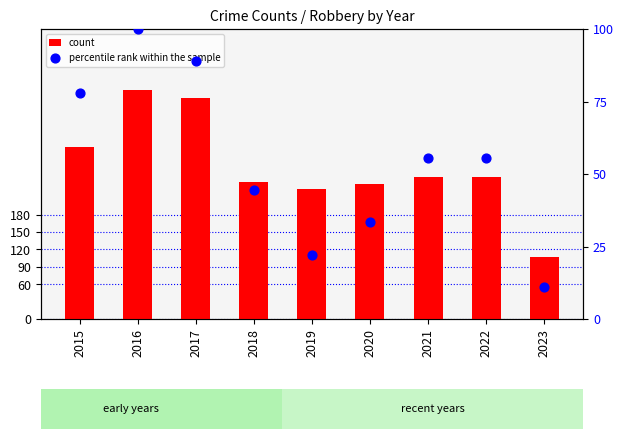

Which series has the largest total across all categories?

count